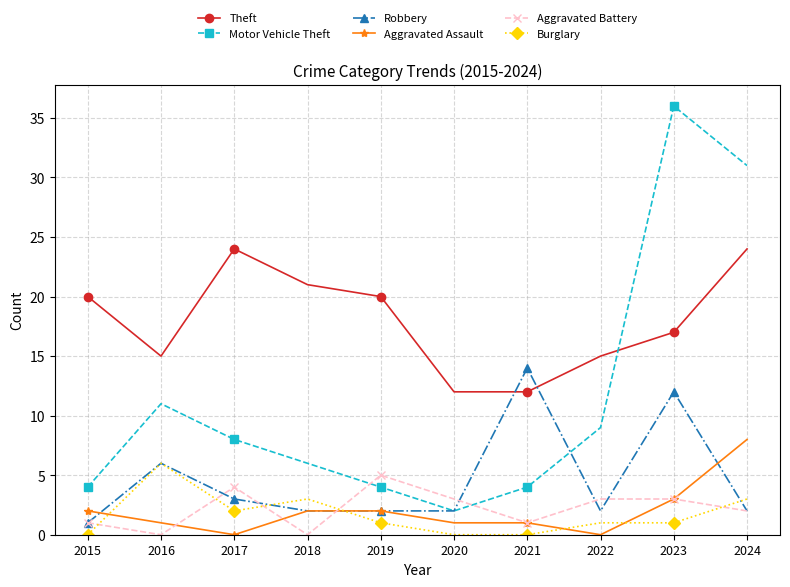

Is it true that Robbery equals 2 at 2018?

True